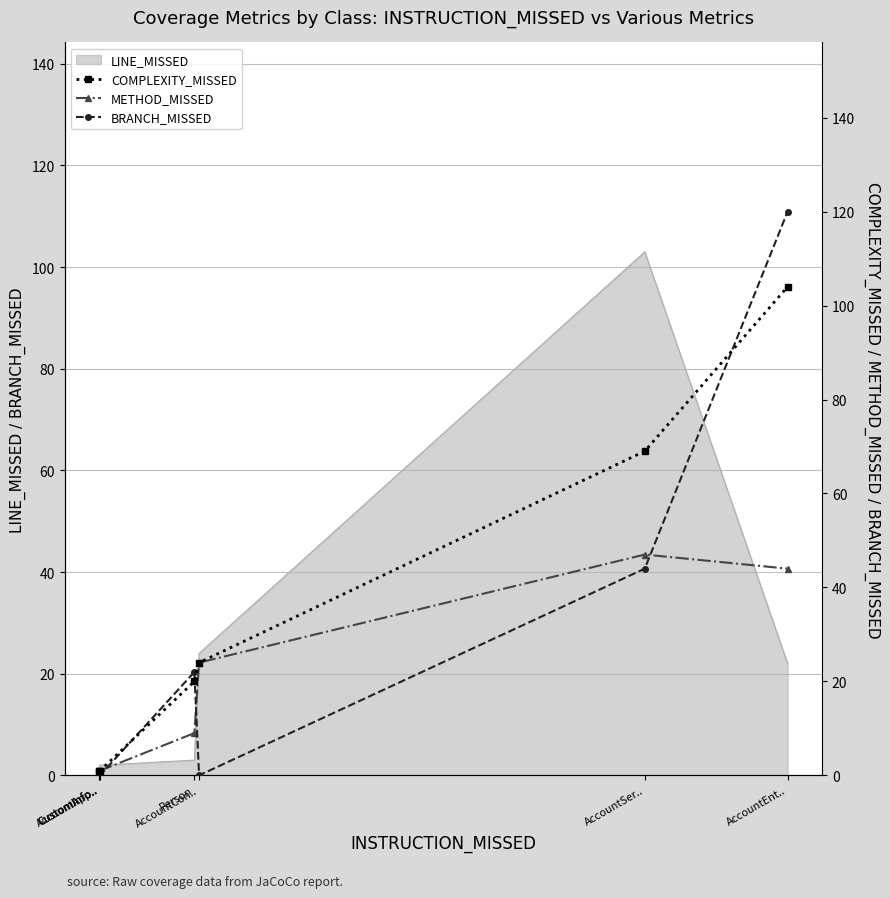

What is the difference between the highest and lowest values at AccountEnt..?

76